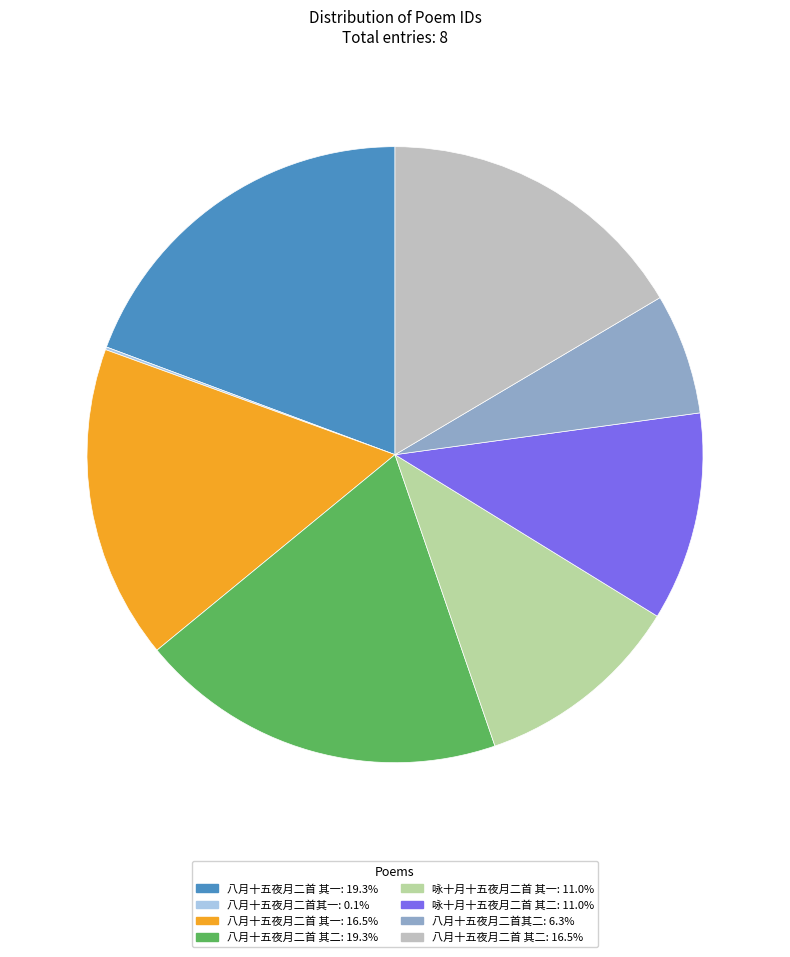

Does any single category account for the majority?

No